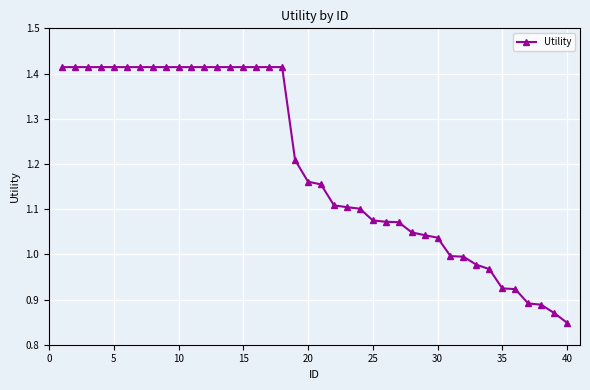

How many values are below 1?

10